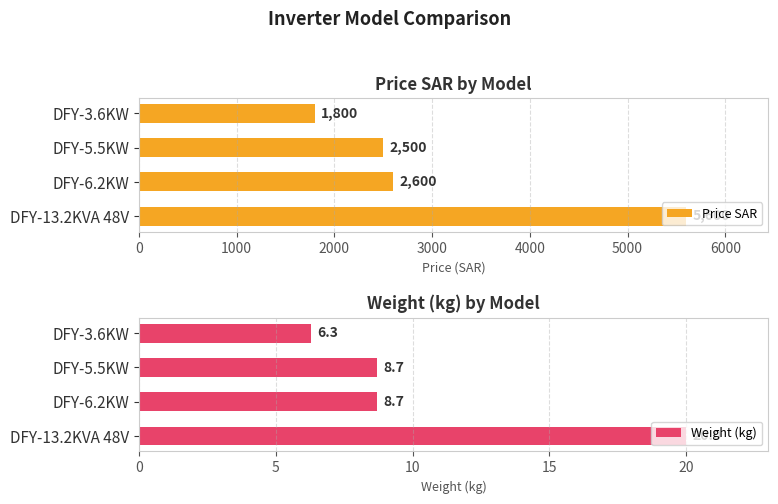

The Price SAR series shows 1800 at DFY-3.6KW. True or false?

True